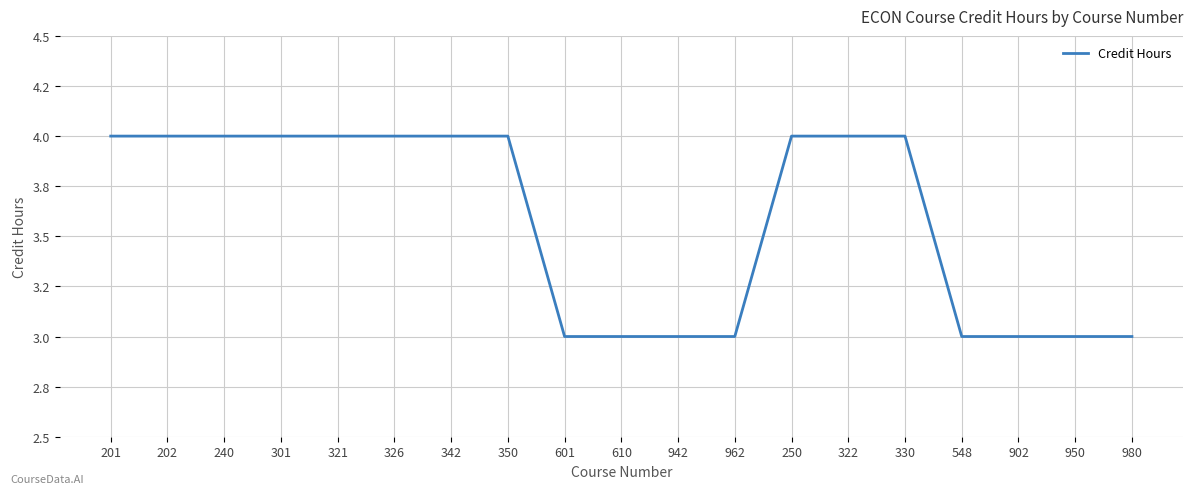

Does the chart have visible grid lines?

Yes